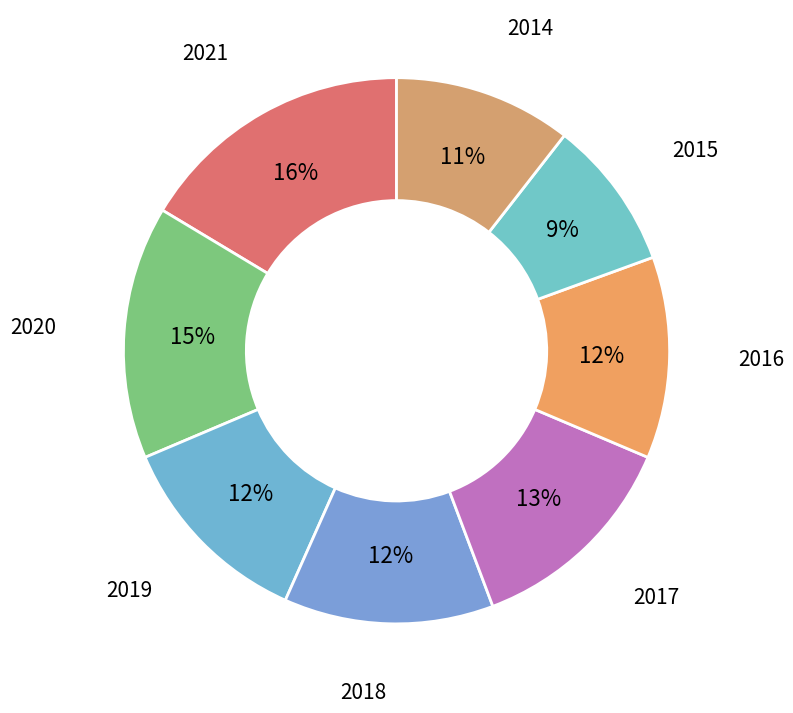

How many segments does this pie chart have?

8